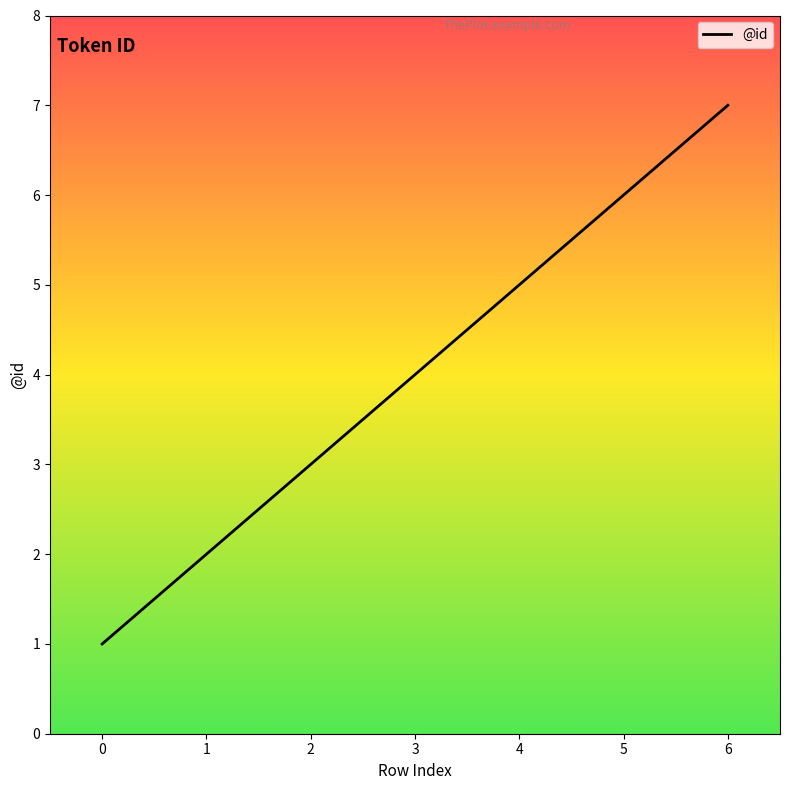

What is the difference between the maximum and minimum values?

6